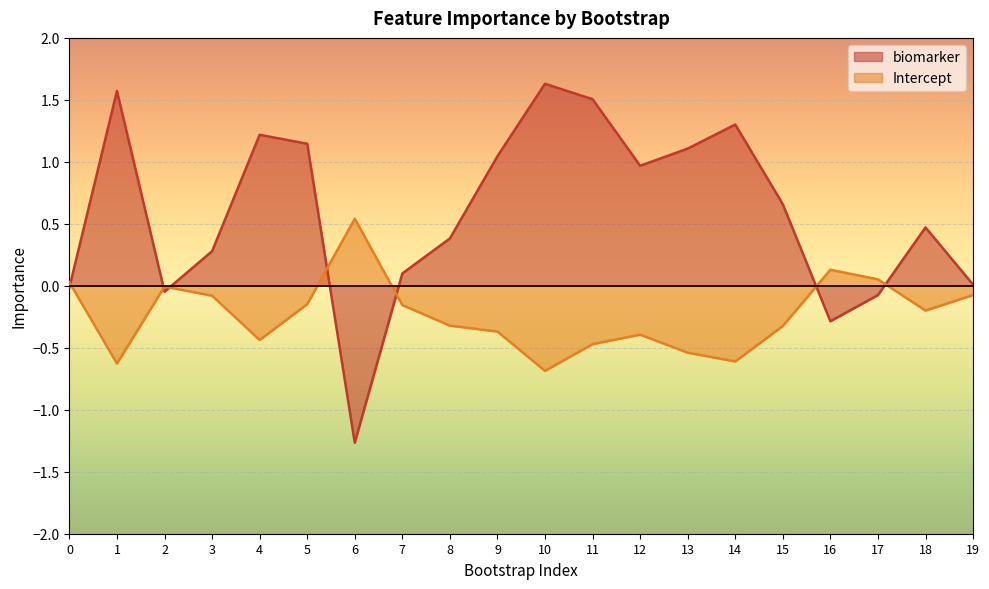

The Intercept series shows -0.1 at 5. True or false?

True